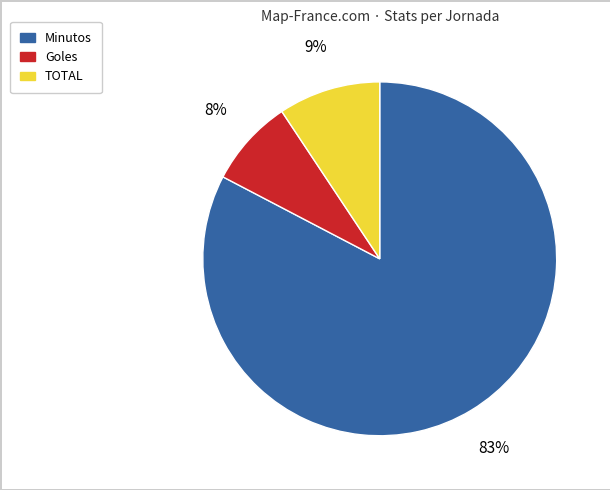

To the nearest percent, what is the difference between the largest and smallest slice percentages?

75%